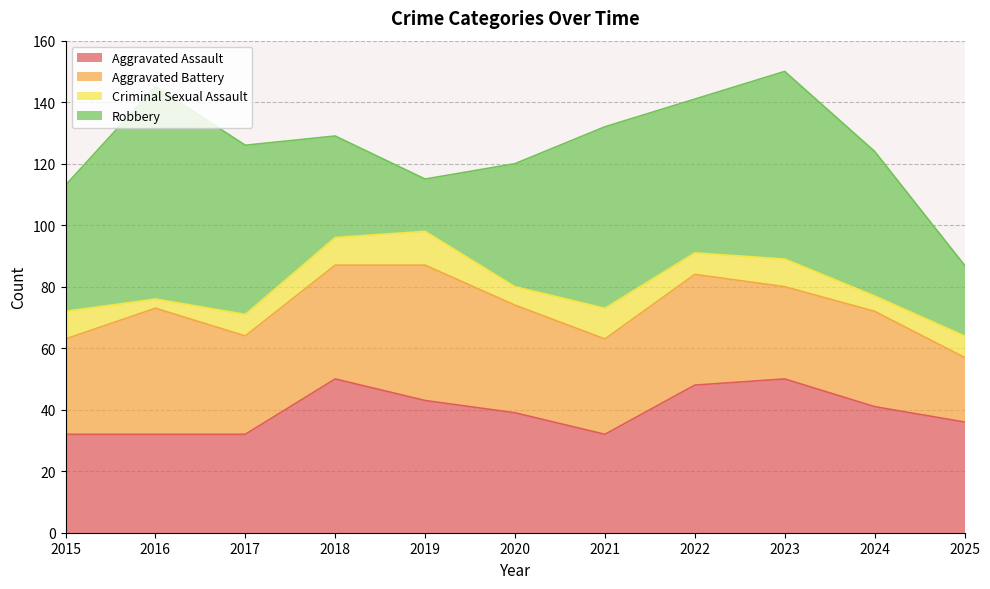

Which label corresponds to the largest value in the chart?

2016